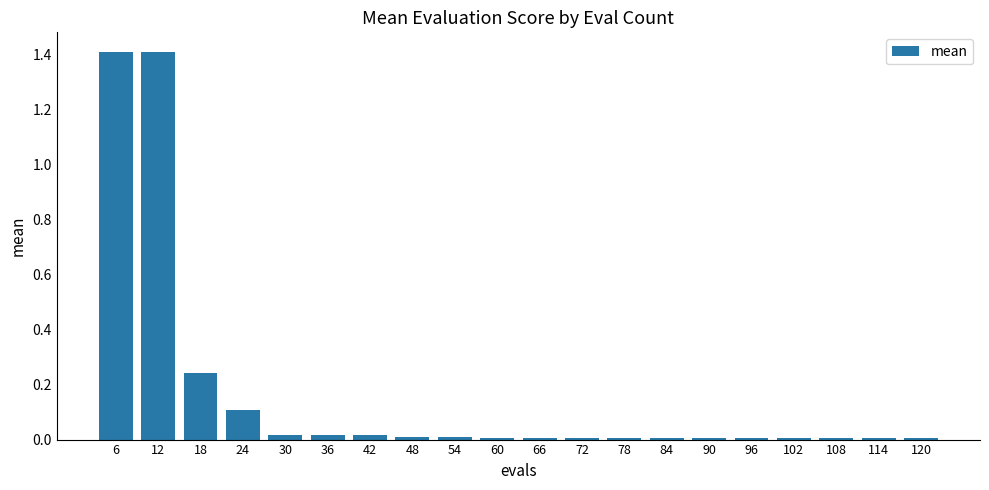

How many bars are there in total?

20